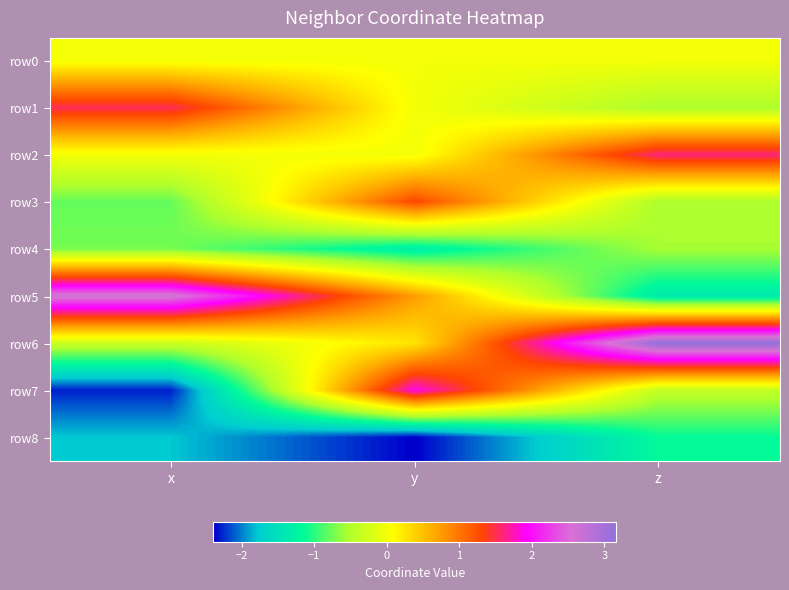

Reading left to right, what are all the values shown in this chart?

row0: x=0.0	y=0.0	z=0.0
row1: x=1.5	y=0.0	z=-0.5
row2: x=-0.0	y=-0.0	z=1.6
row3: x=-0.8	y=1.3	z=-0.5
row4: x=-0.7	y=-1.3	z=-0.5
row5: x=2.7	y=0.8	z=-1.4
row6: x=-0.3	y=0.3	z=3.2
row7: x=-2.3	y=1.9	z=-0.4
row8: x=-1.8	y=-2.4	z=-1.1